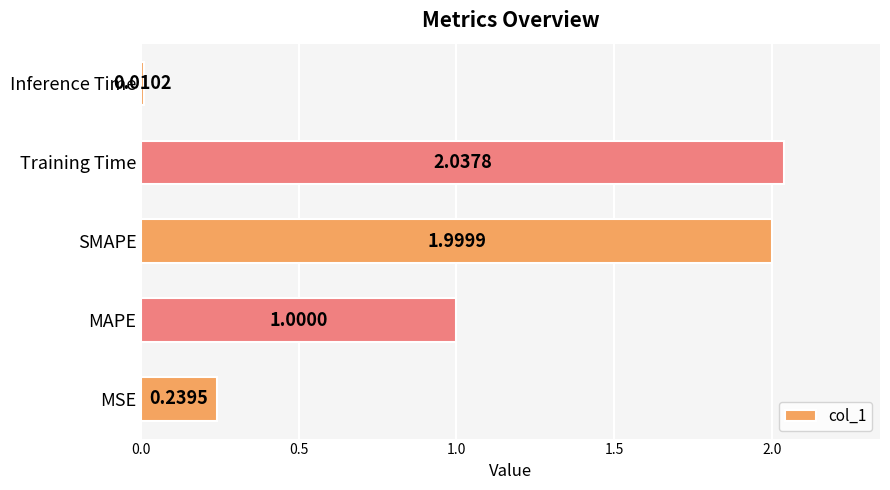

What is the sum of the values at Inference Time and MAPE?

1.0